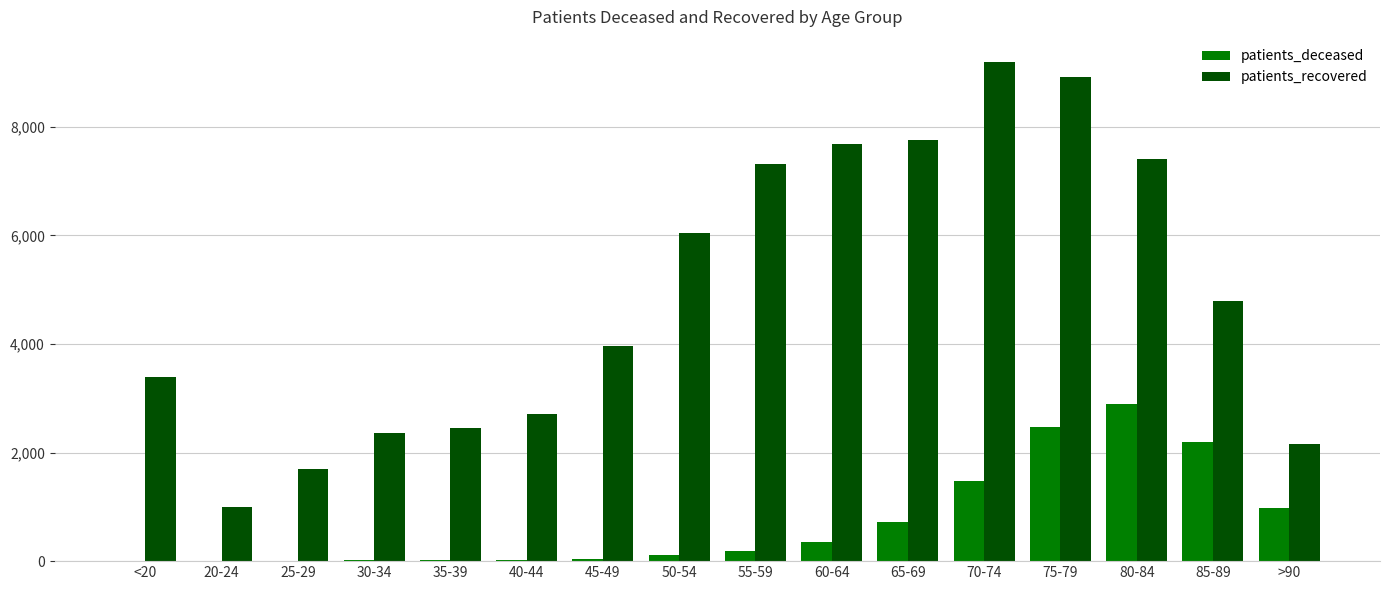

Which series has the largest total across all categories?

patients_recovered